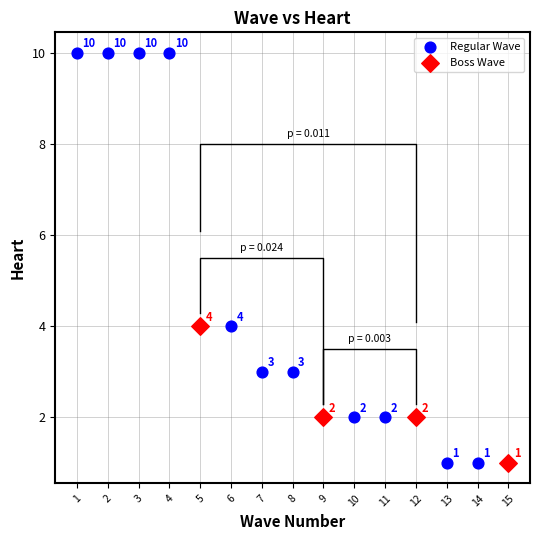

Which series has the widest spread of Y values?

Regular Wave